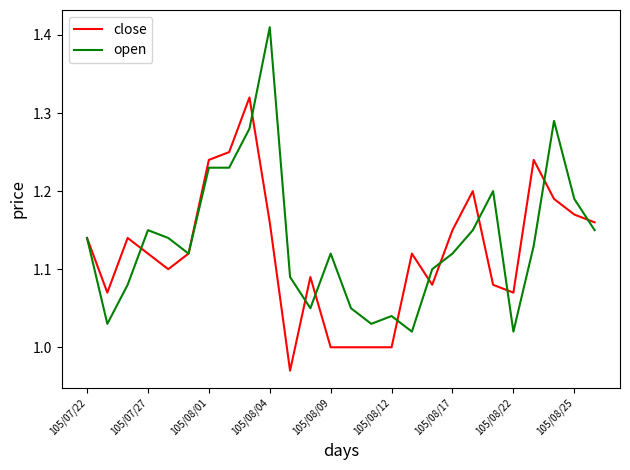

Rank the series by their maximum value, from highest to lowest.

open, close